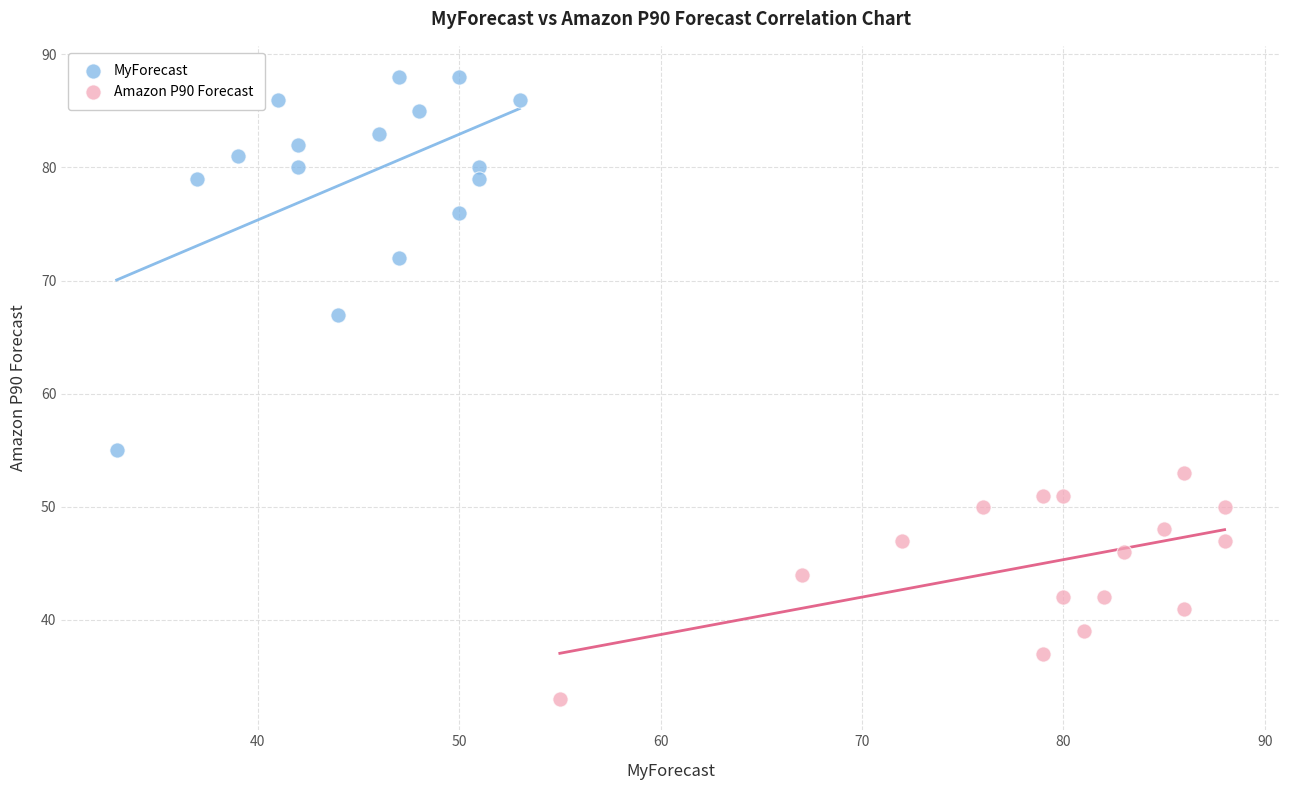

Which series contains the highest Y value?

MyForecast